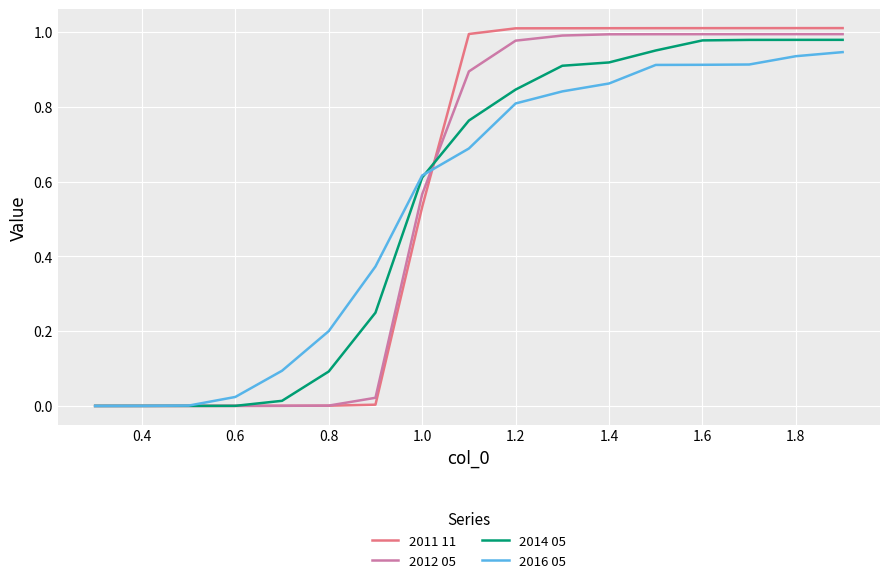

List the series in order of their overall mean, lowest first.

2016 05, 2014 05, 2012 05, 2011 11